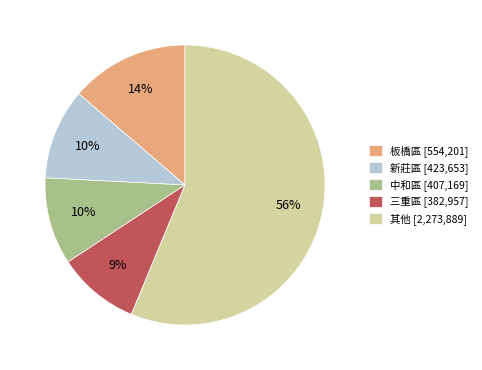

Combined, do 其他 [2,273,889] and 中和區 [407,169] account for over 50%?

Yes